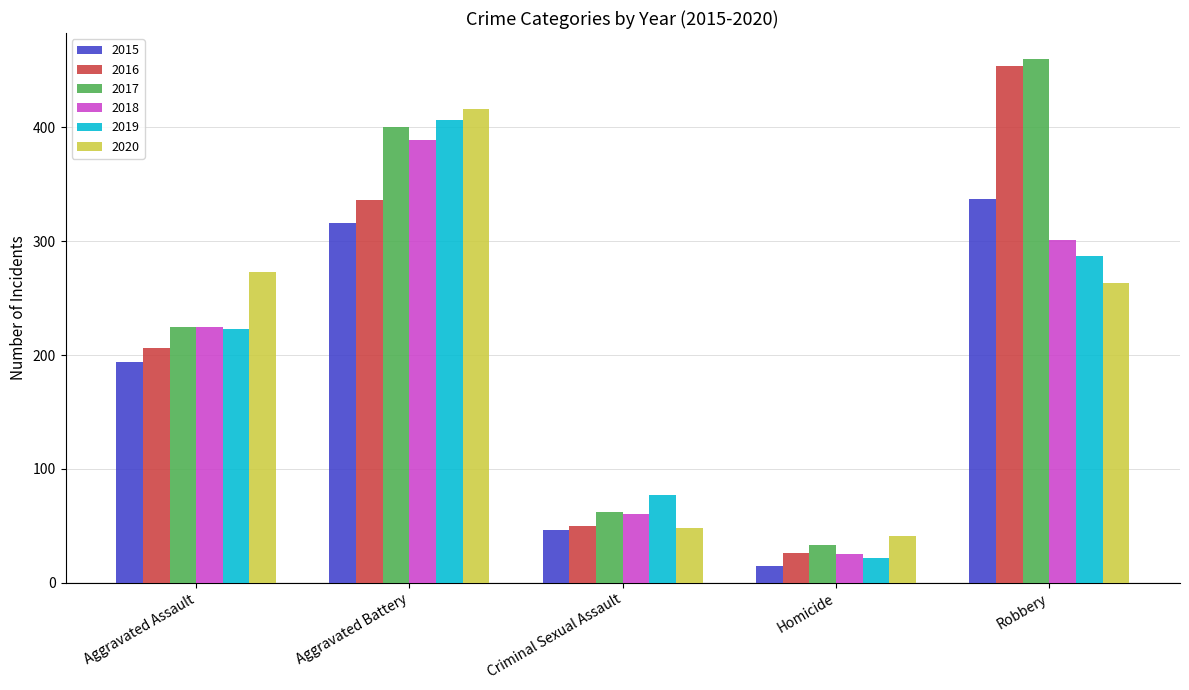

What is the total value across all series at Aggravated Battery?

2264